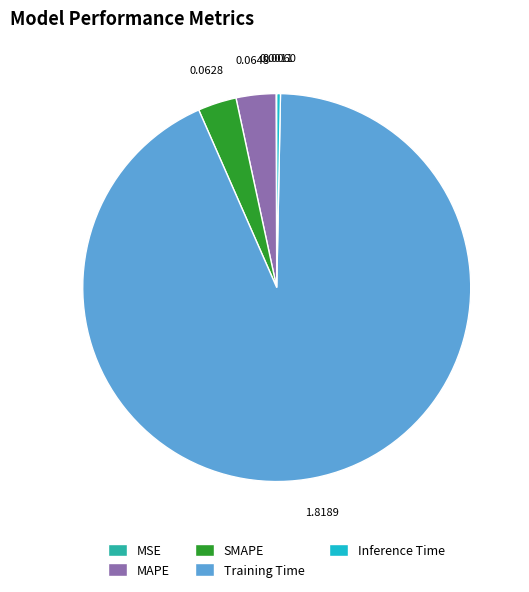

Is Training Time the majority of the pie?

Yes